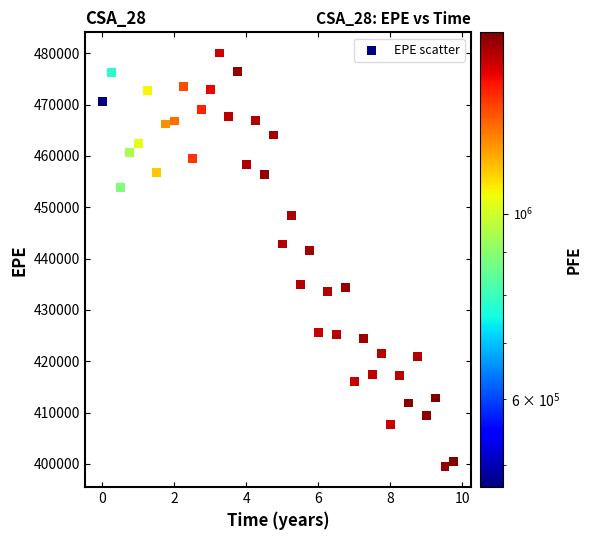

What Y value in the scatter plot is closest to 439776?

441641